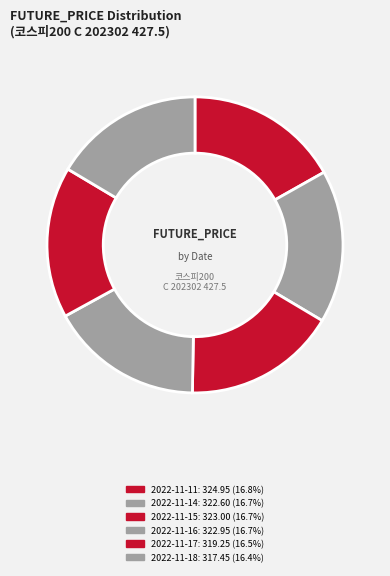

Is 2022-11-14 the majority of the pie?

No